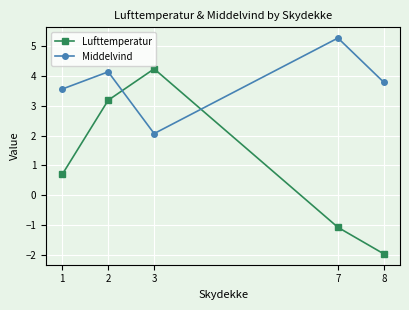

How many positive values does the Lufttemperatur series have?

3